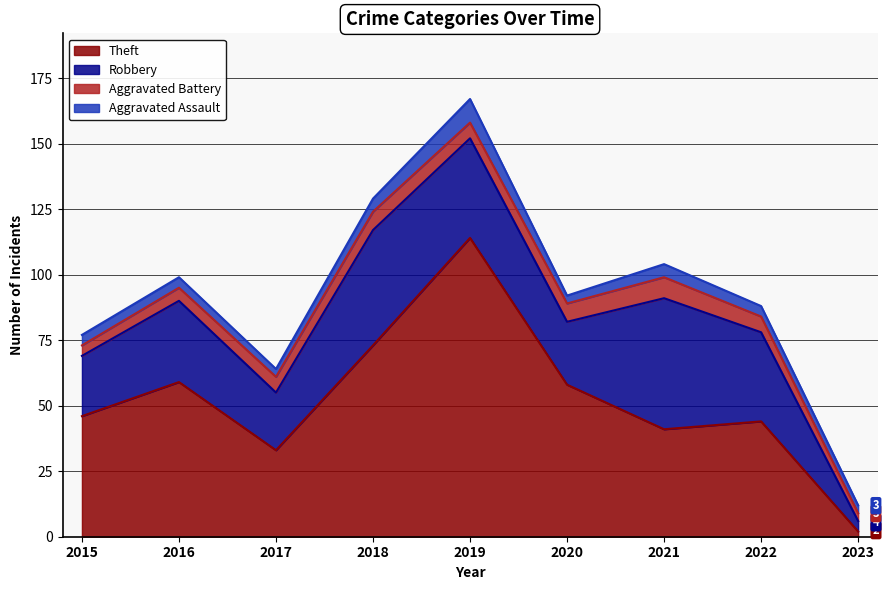

At how many categories does at least one series exceed 57?

4